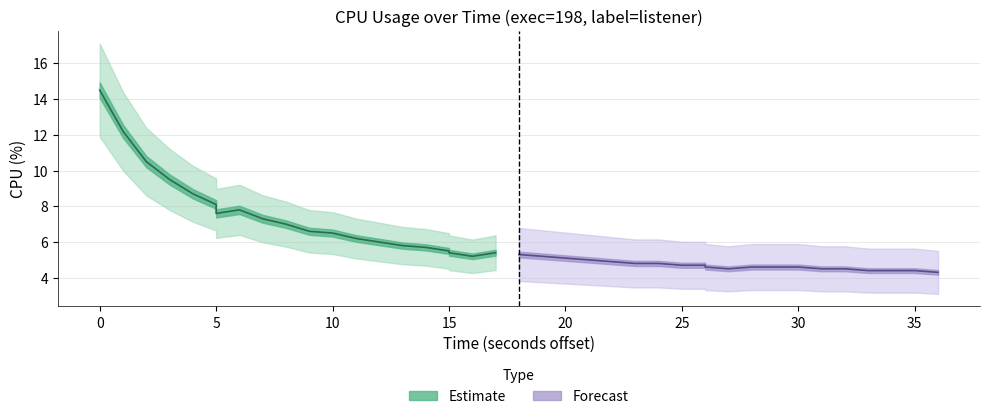

Reading left to right, what are all the values shown in this chart?

14.5	12.2	10.5	9.5	8.7	8.1	7.6	7.8	7.3	7.0	6.6	6.5	6.2	6.0	5.8	5.7	5.5	5.4	5.2	5.4	5.3	5.2	5.1	5.0	4.9	4.8	4.8	4.7	4.7	4.6	4.5	4.6	4.6	4.6	4.5	4.5	4.4	4.4	4.4	4.3